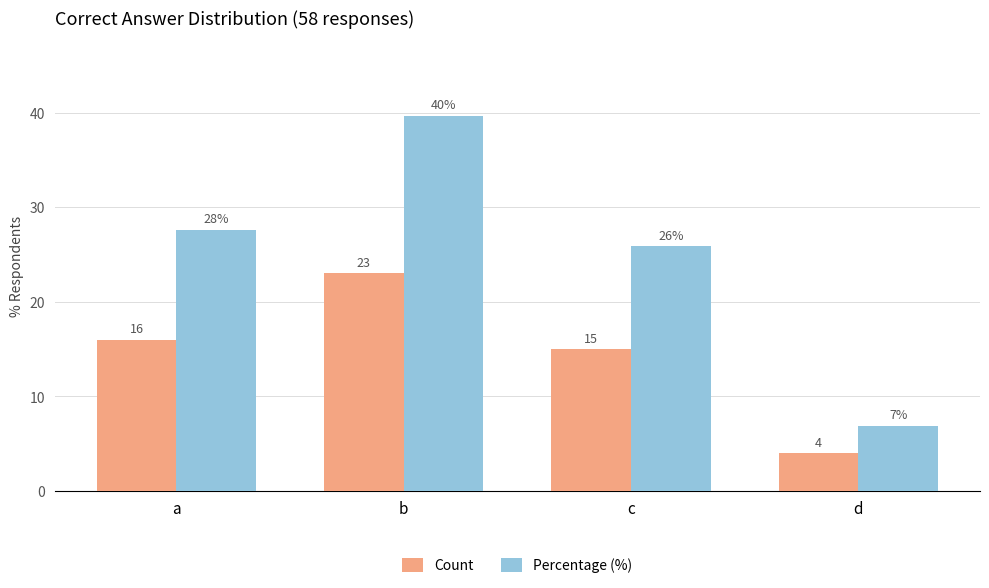

Does the chart contain any negative values?

No